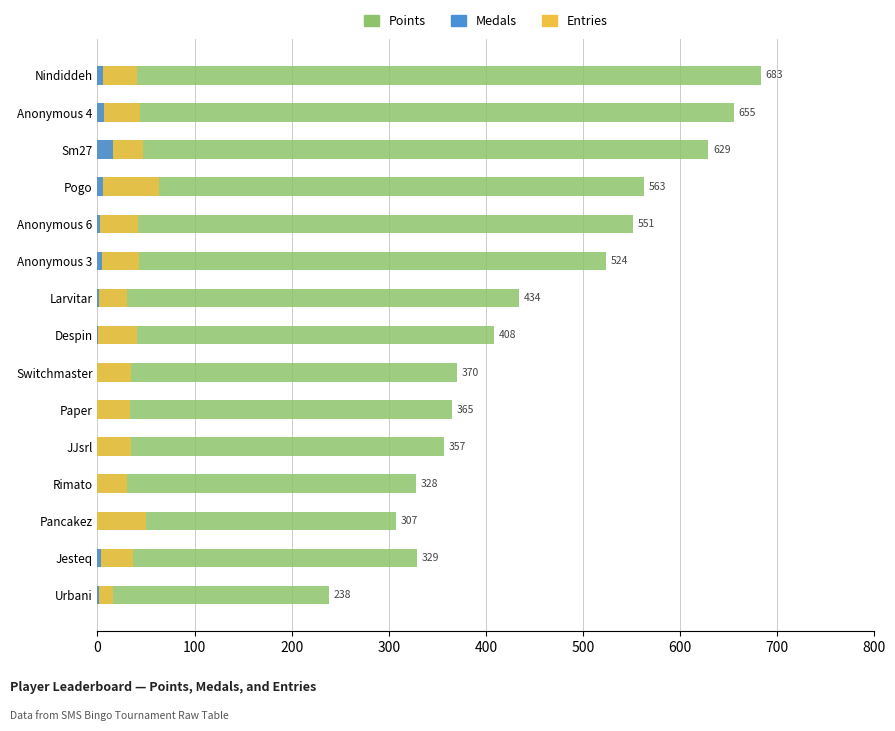

The value of Entries at Rimato is 30. True or false?

True